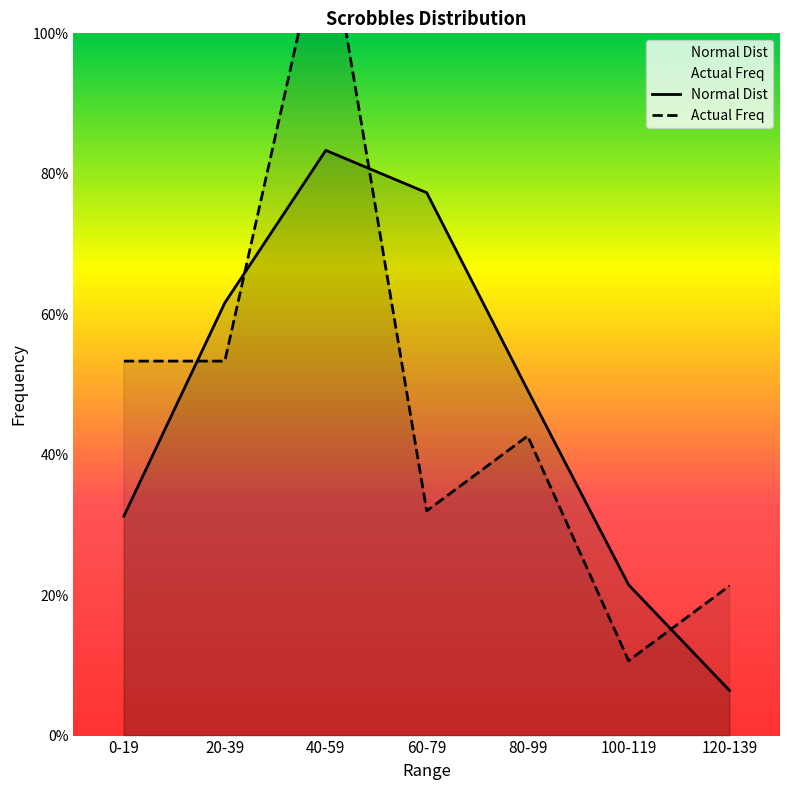

What is the value of the Actual Freq point at the 1st from the left?

5.0